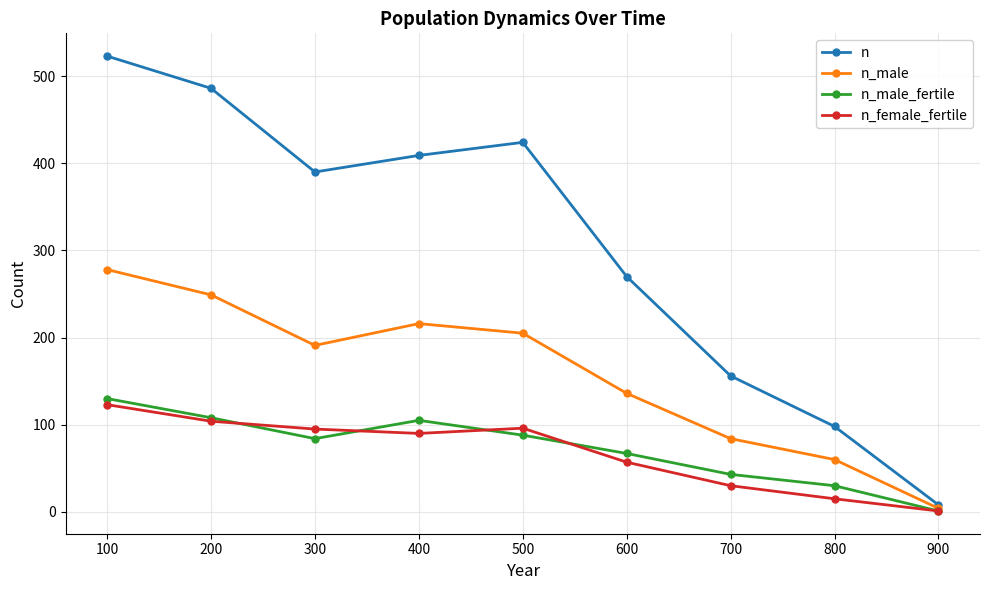

At which label is n_male_fertile closest to 65?

600